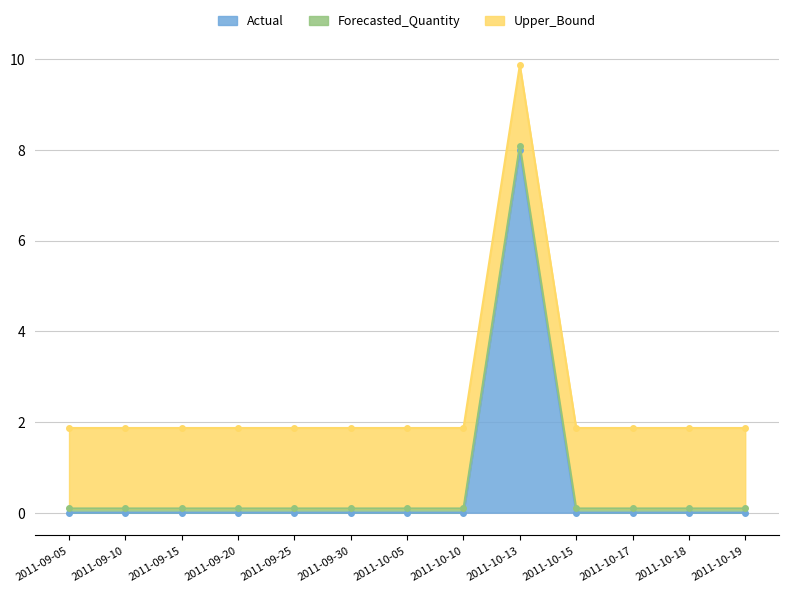

Which category has the highest value in the Actual series?

2011-10-13